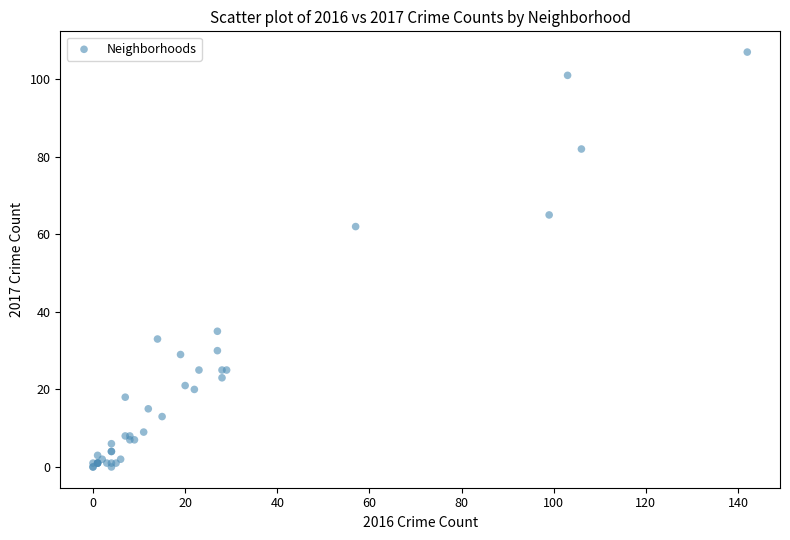

What Y value in the scatter plot is closest to 53?

62